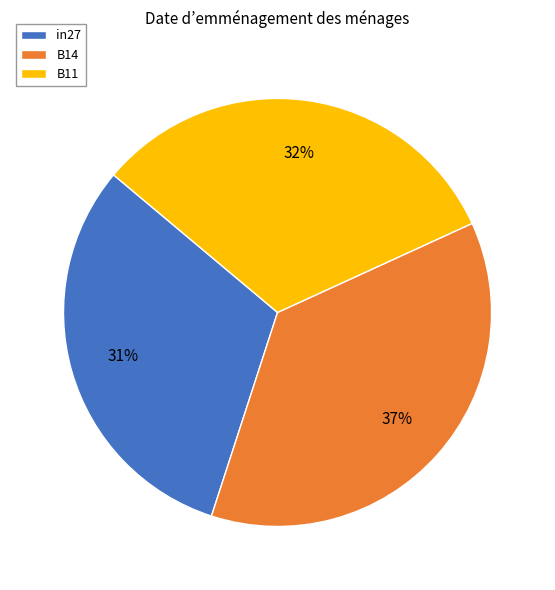

Rank the categories by value from lowest to highest.

in27, B11, B14